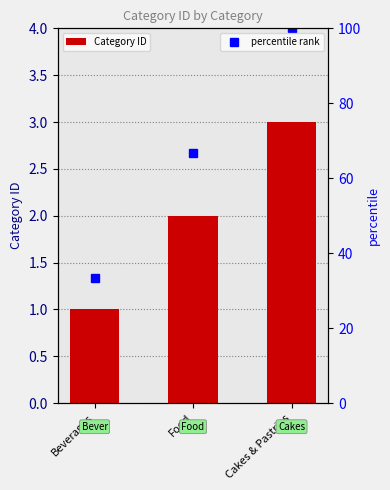

What is the sum of the values at Food and Beverages?

3